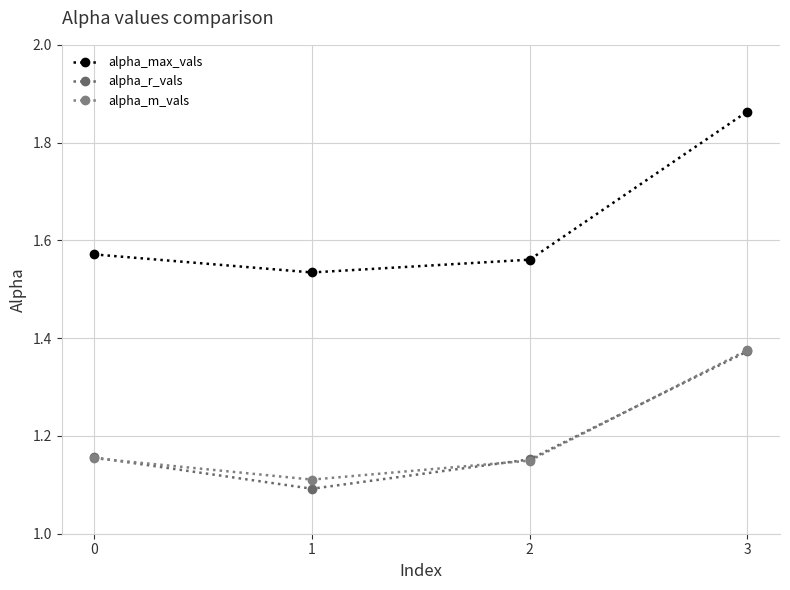

Does the chart have visible grid lines?

Yes